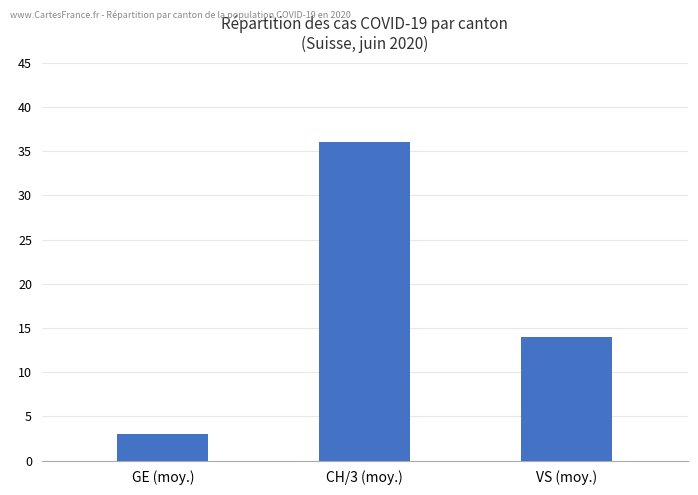

The value at CH/3 (moy.) is 63. True or false?

False